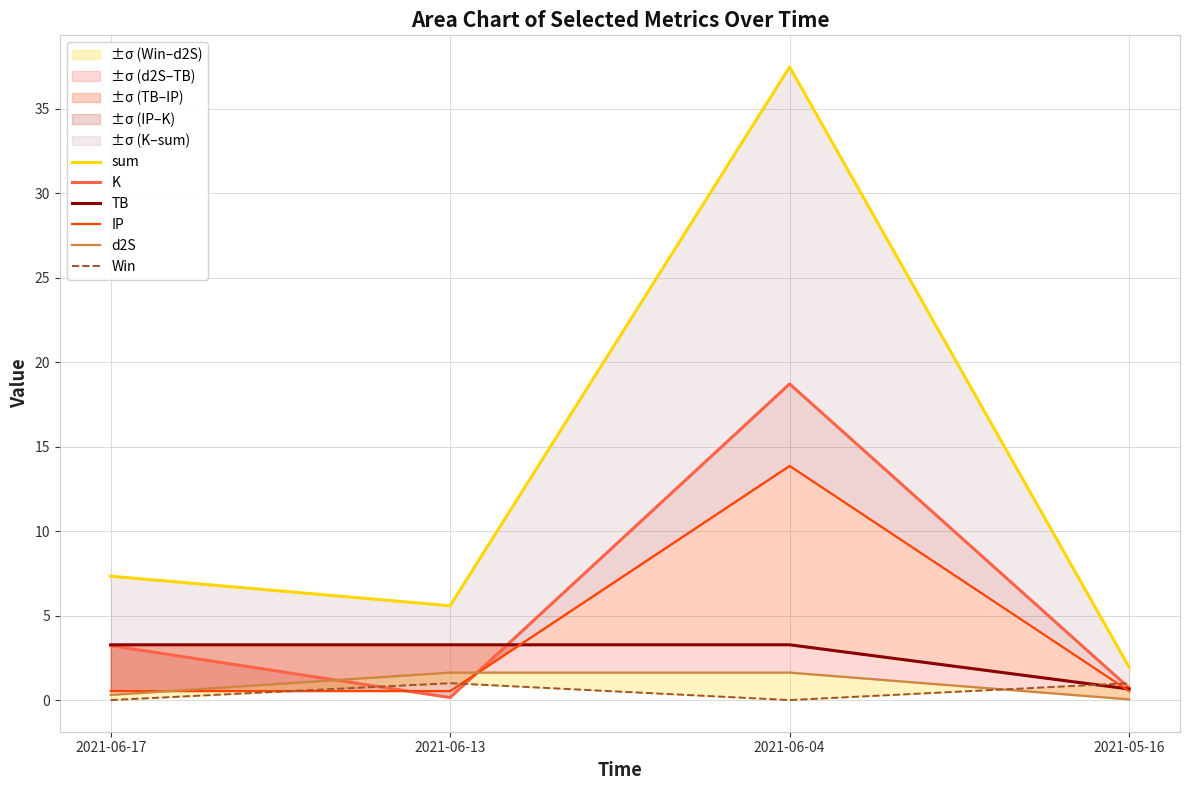

How many intersections are there between K and Win?

3